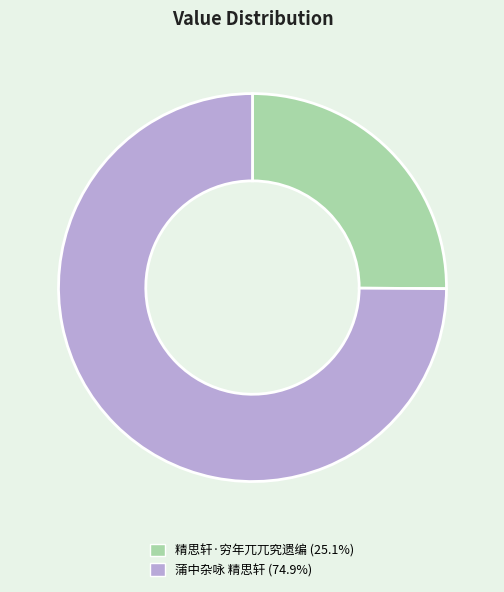

Count the number of slices in the pie.

2